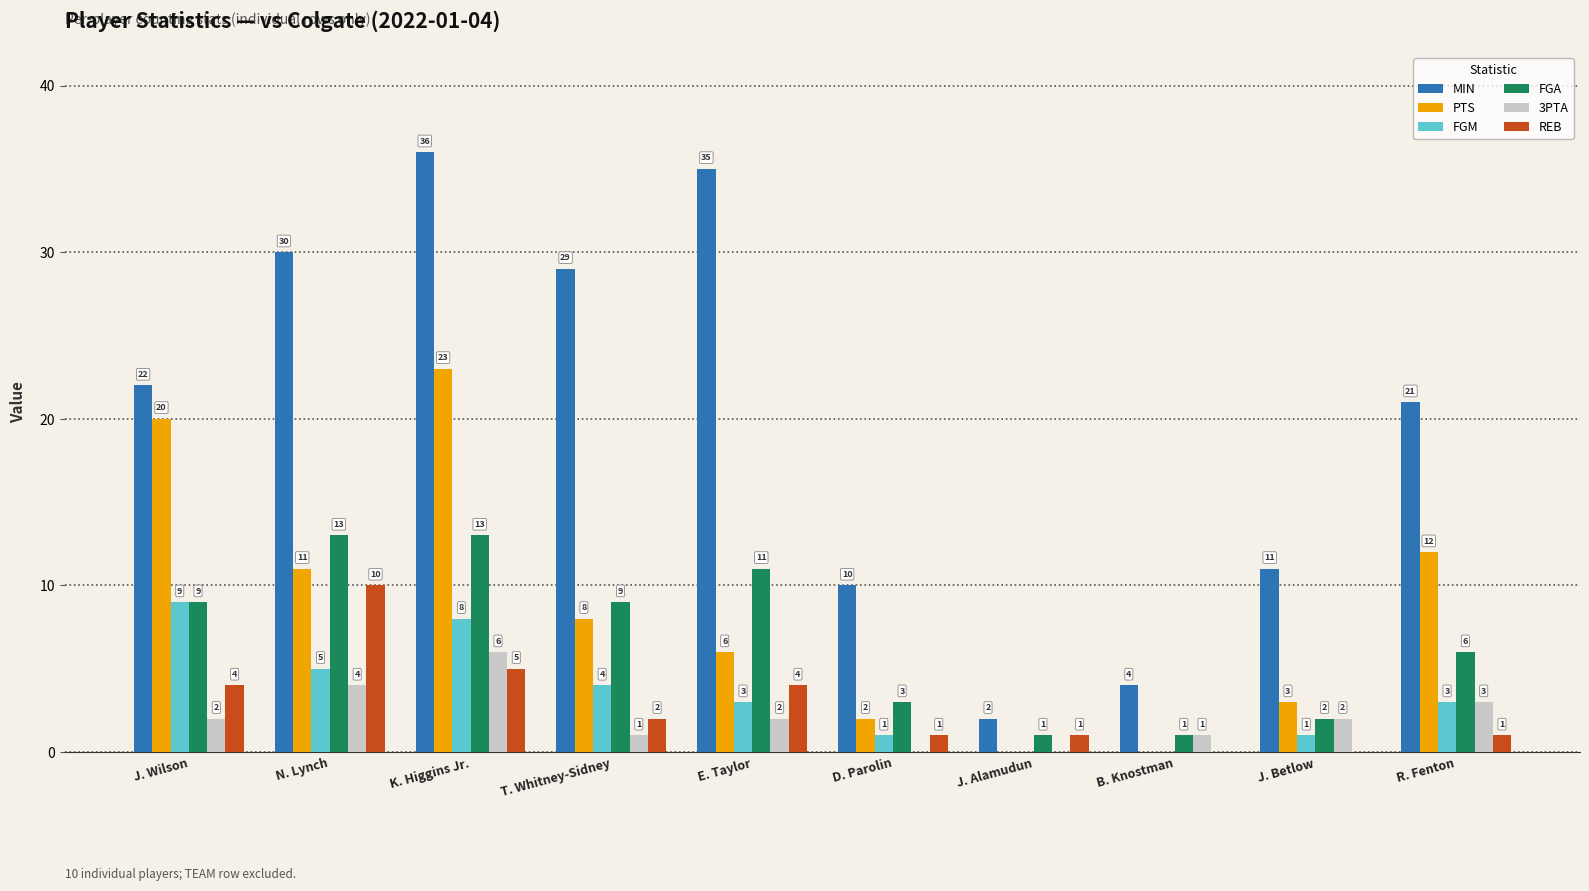

How many series are shown in this chart?

6